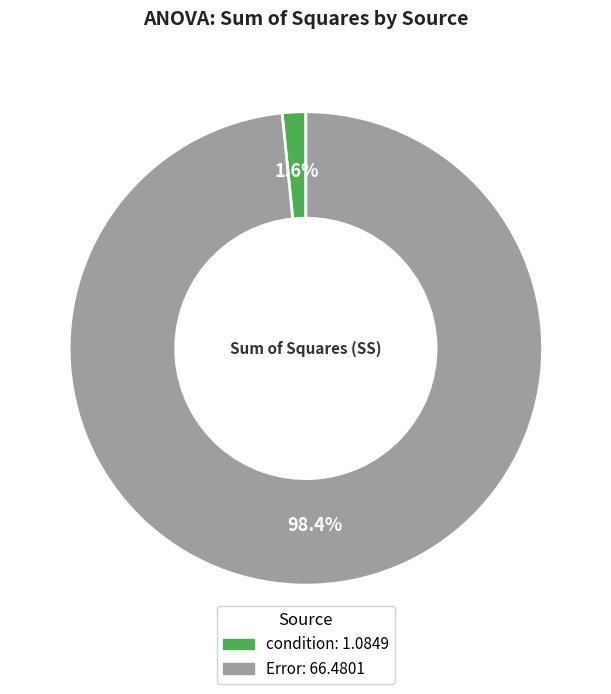

Which has a higher value, condition or Error?

Error